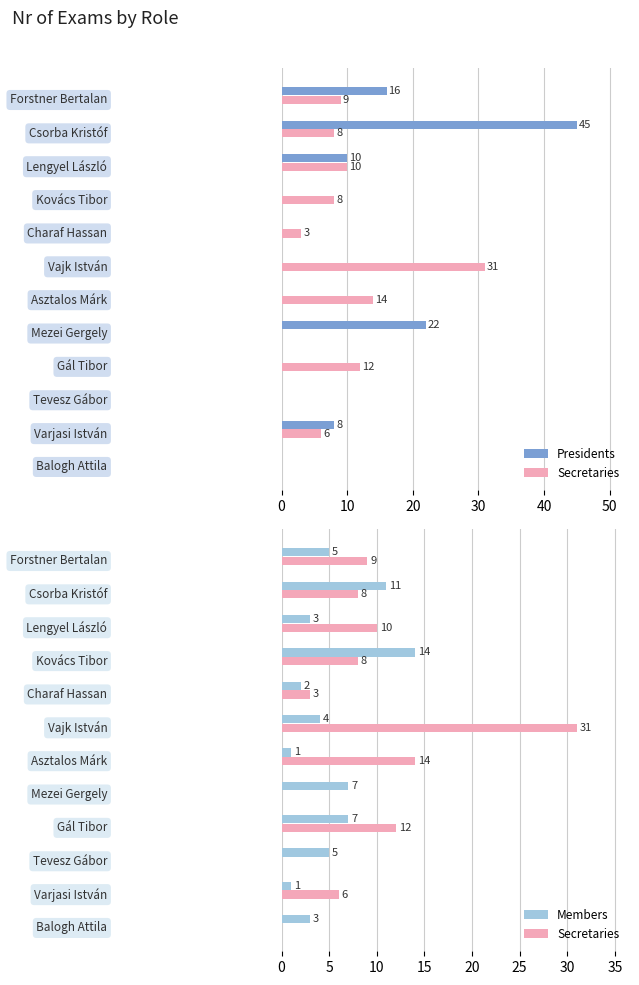

The Presidents series shows 14 at 8. True or false?

False